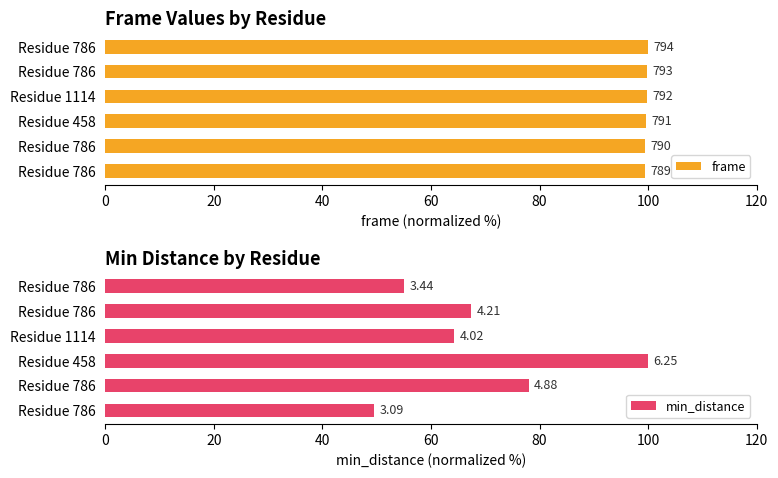

Which series has the largest total across all categories?

frame